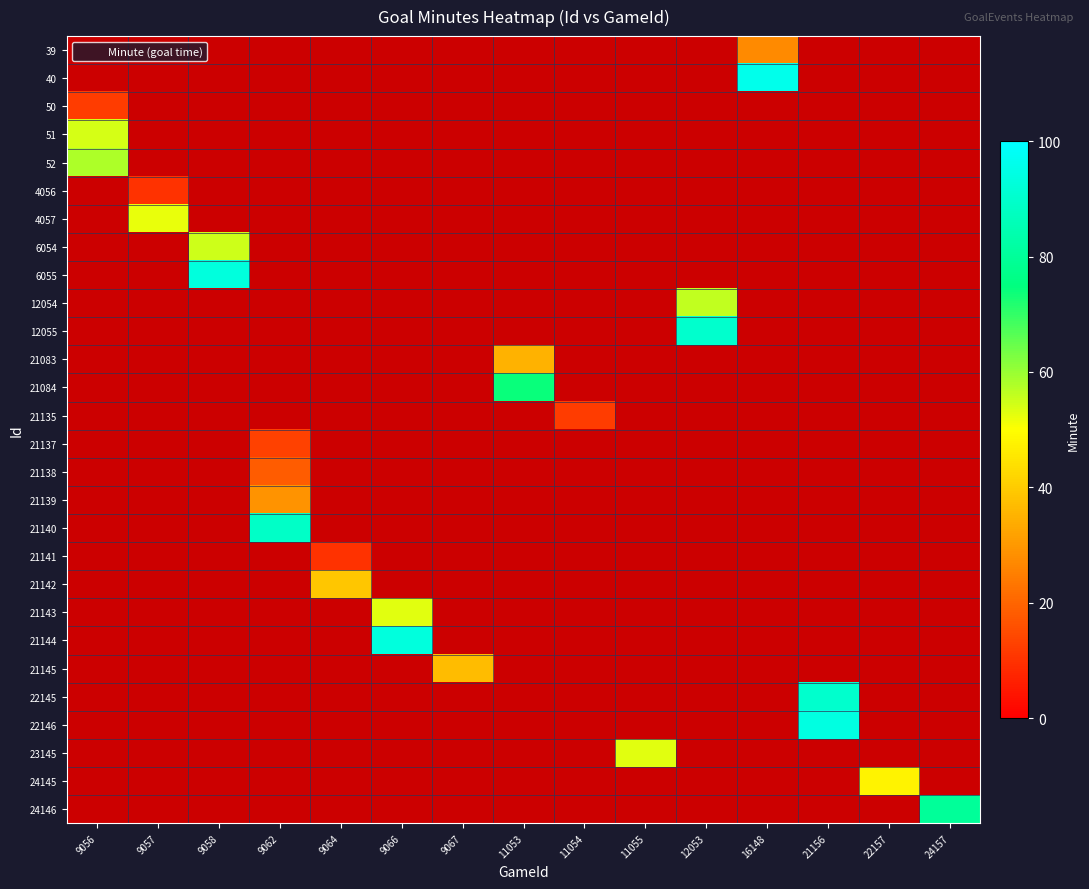

How many distinct data groups are displayed?

28